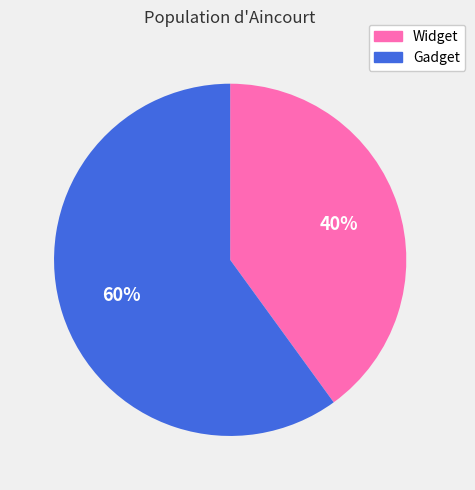

To the nearest percent, what portion does Widget represent?

40%